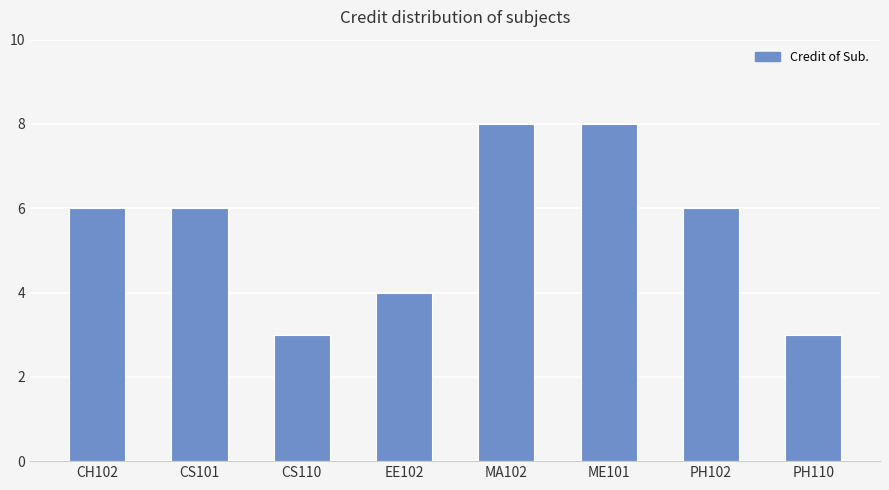

Which has a higher value, ME101 or CH102?

ME101